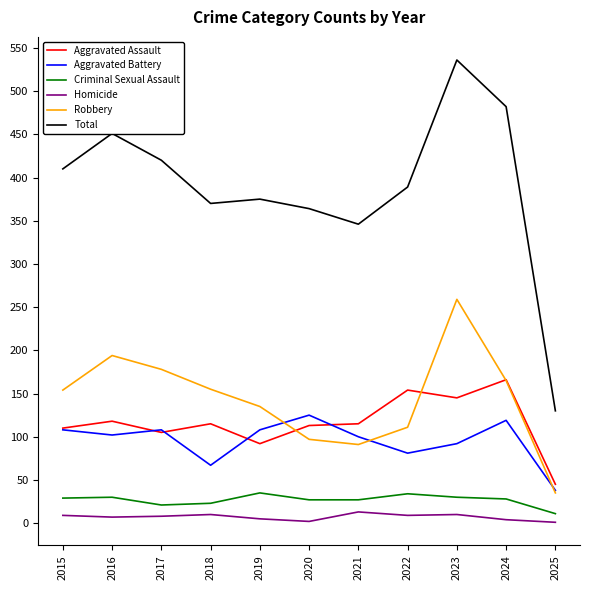

Does the chart have visible grid lines?

No